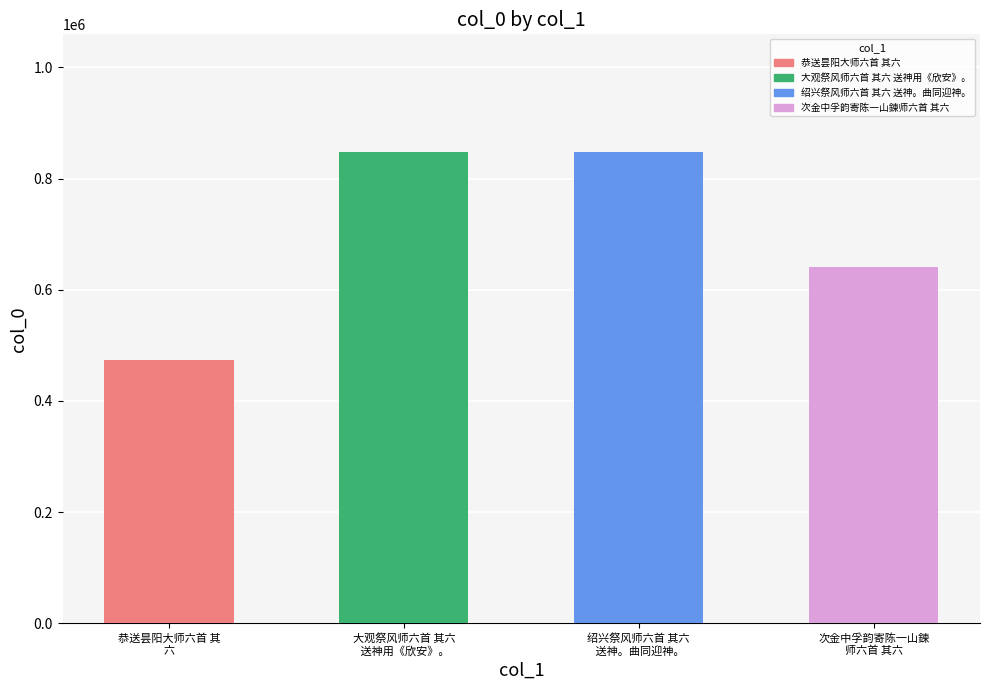

What is the value of the 4th bar from the left?

640567